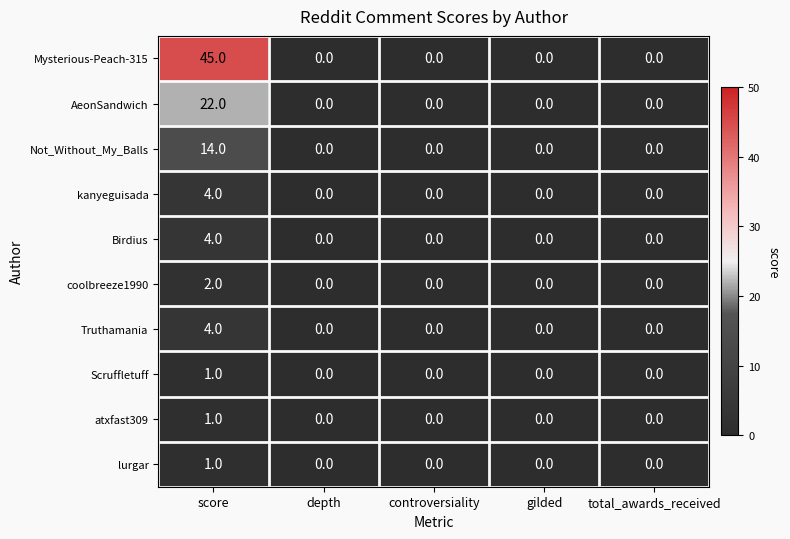

What is the maximum value shown in the chart?

45